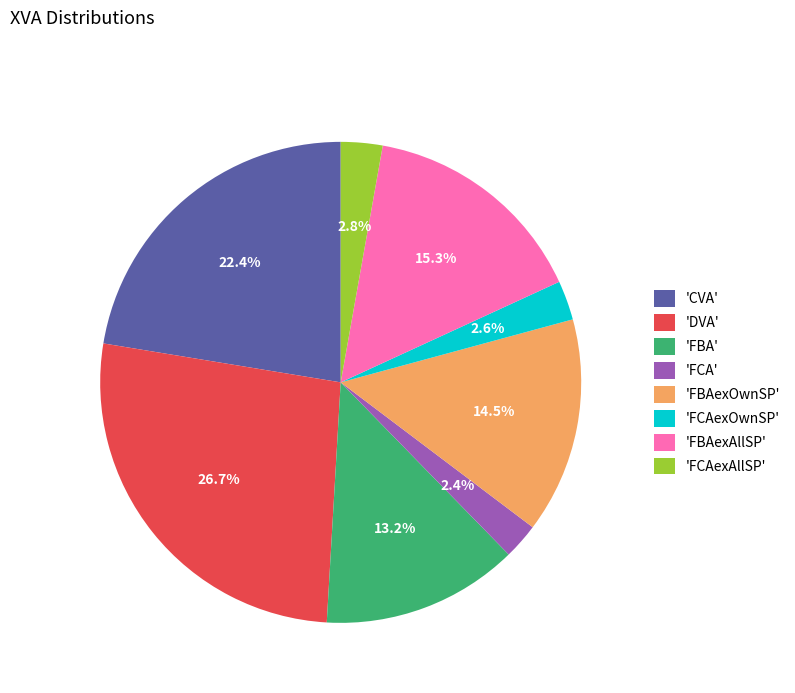

How many segments does this pie chart have?

8